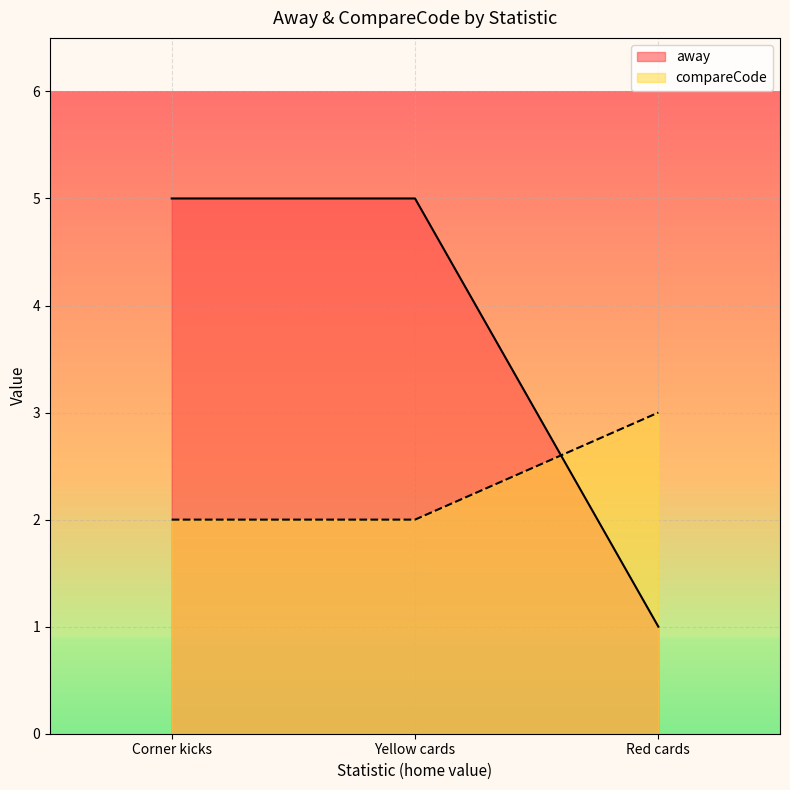

Is the value of away at Yellow cards greater than the value of compareCode at Red cards?

Yes